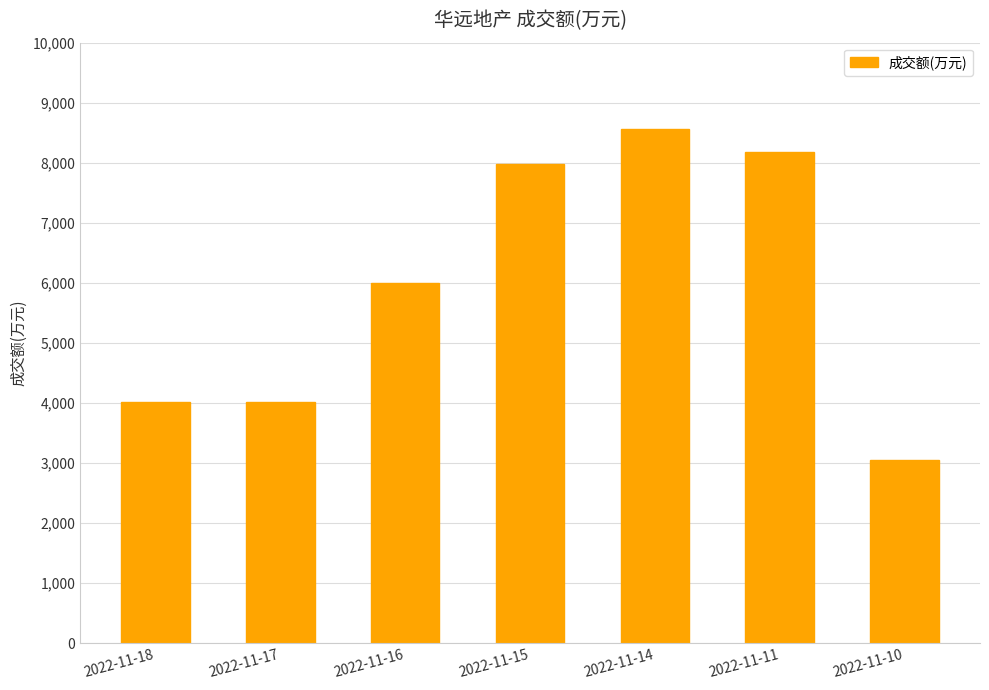

Is it true that the value at 2022-11-10 is 3042?

True